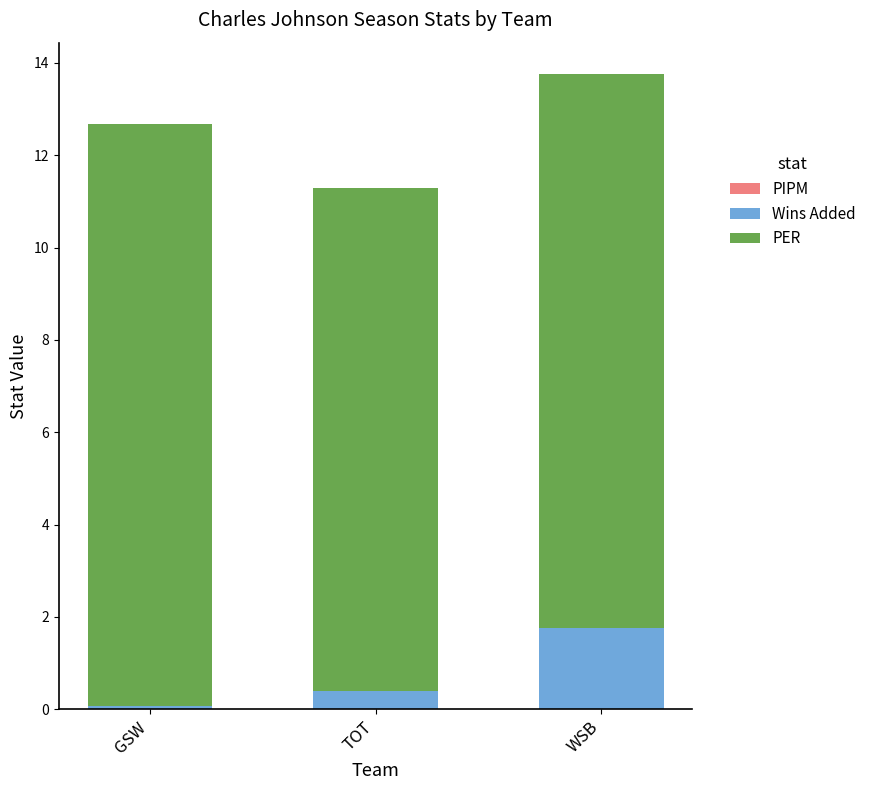

At which category is the sum across all series the highest?

WSB